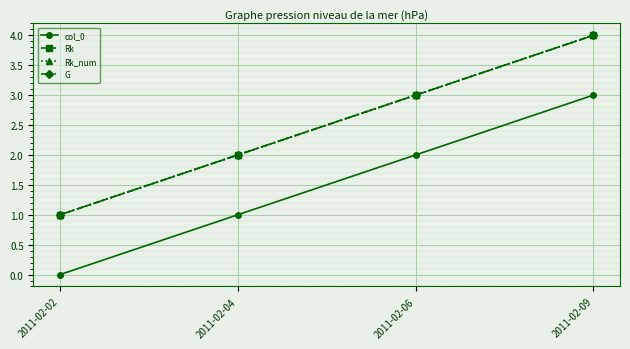

Between 2011-02-02 and 2011-02-04, which series saw the biggest shift?

col_0